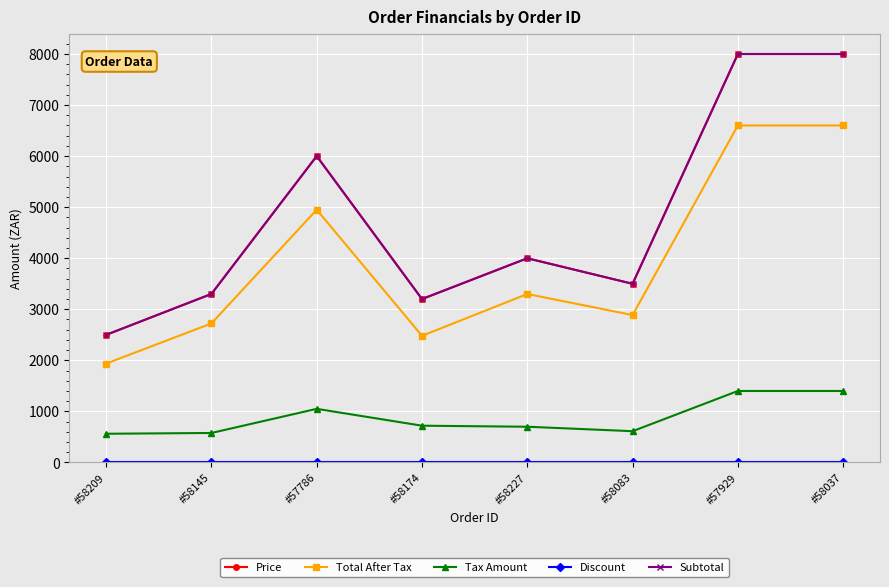

True or false: Discount and Tax Amount cross at least once.

False